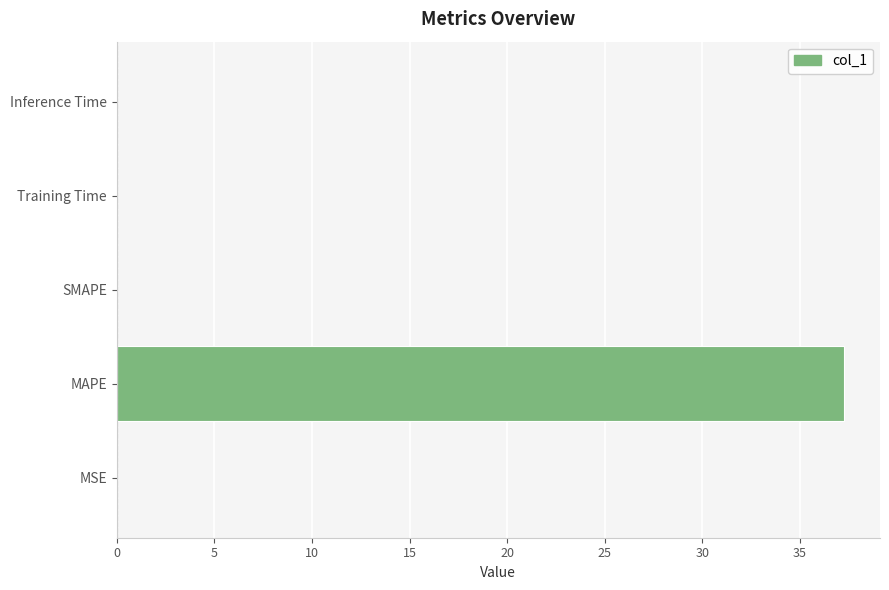

The value at MAPE is 56.6. True or false?

False